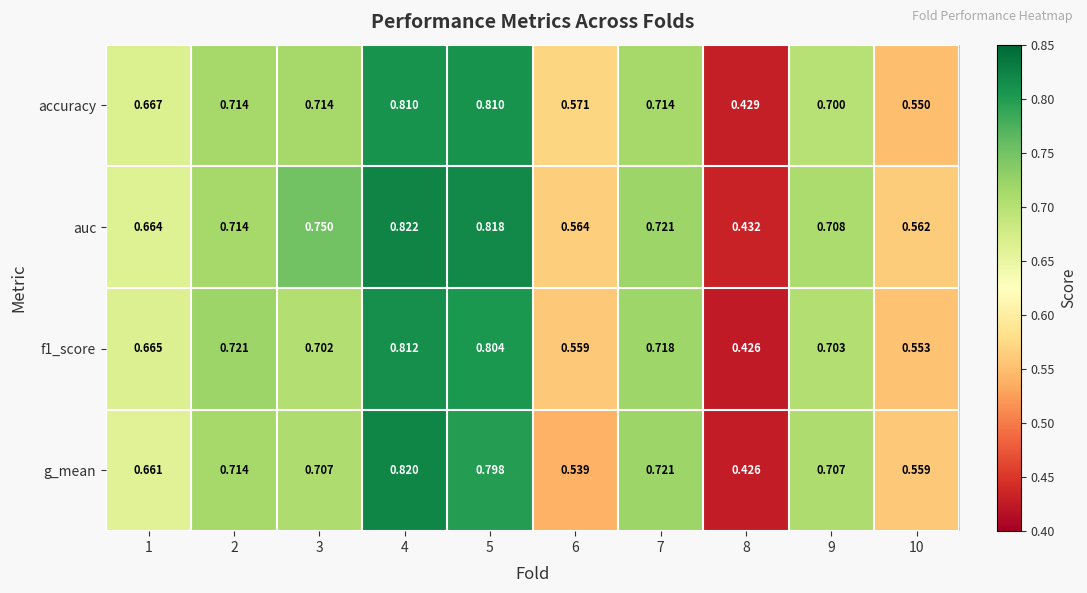

Which series has the largest total across all categories?

auc